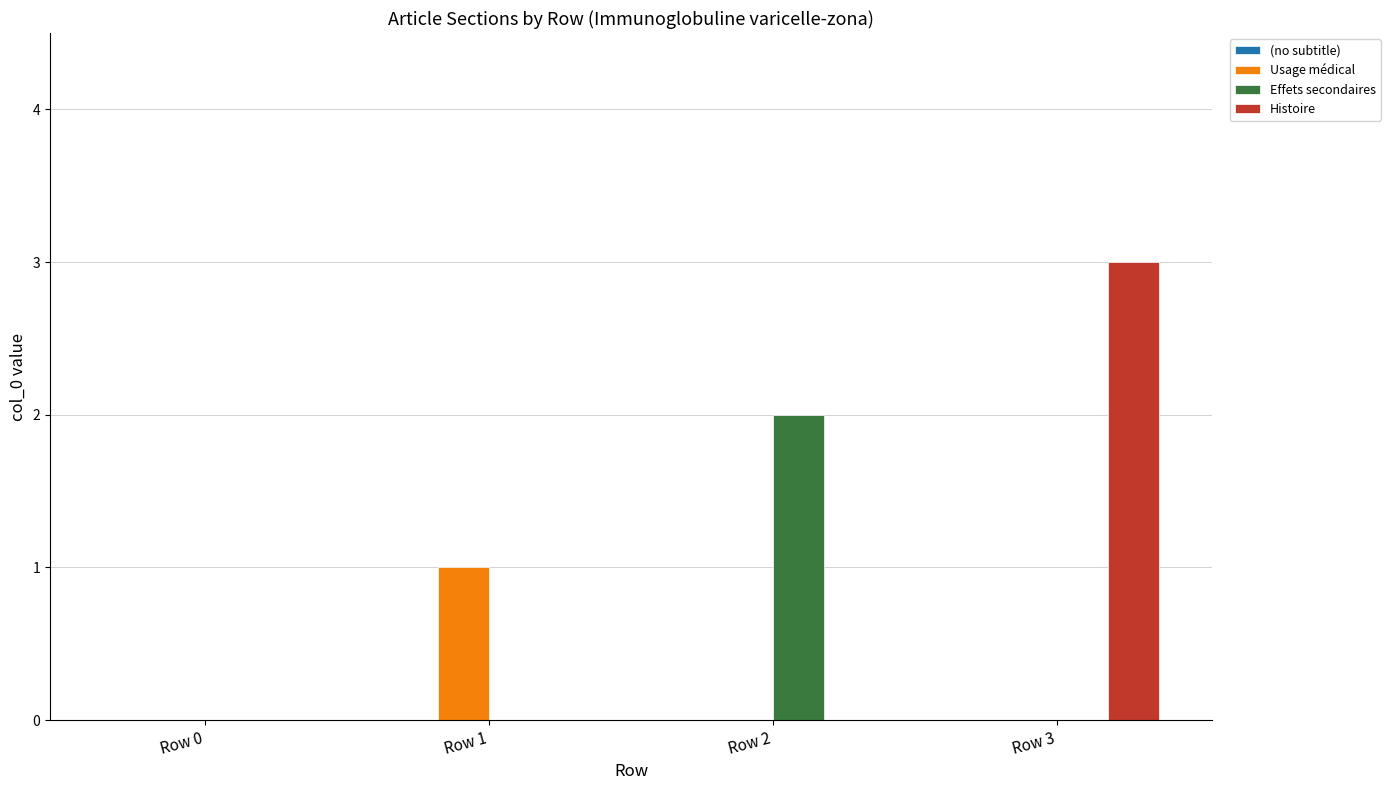

The value of Effets secondaires at Row 1 is 1. True or false?

False